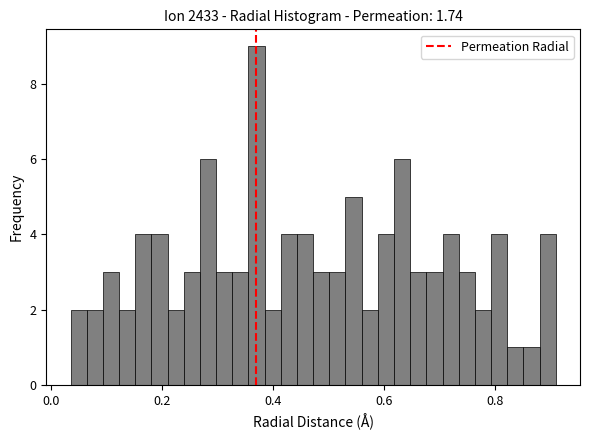

Read against the x-axis, roughly where is the centre of the tallest bar?

0.38